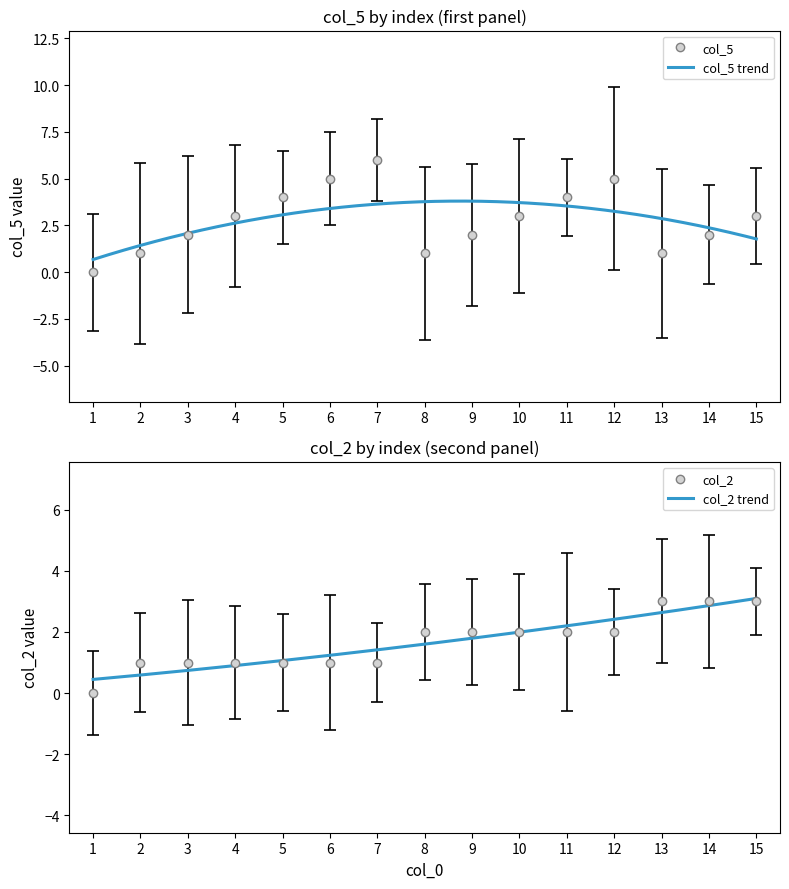

How many times do col_5 and col_2 cross each other?

2